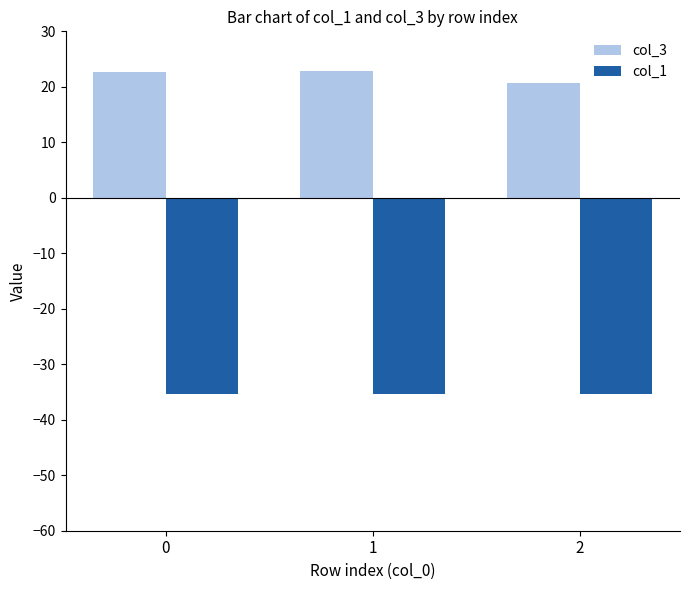

What is the spread (max minus min) of values at 0?

58.0